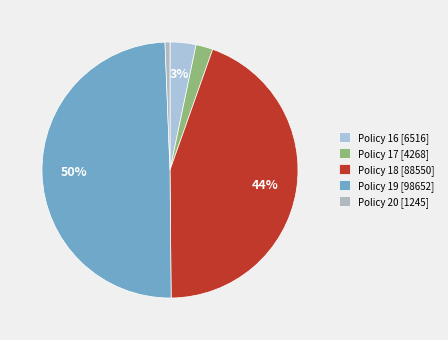

Which slice is the smallest?

Policy 20